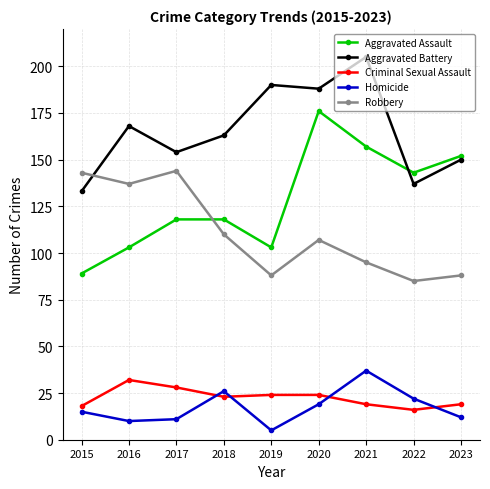

True or false: Aggravated Assault has a value of 97 at 2022.

False